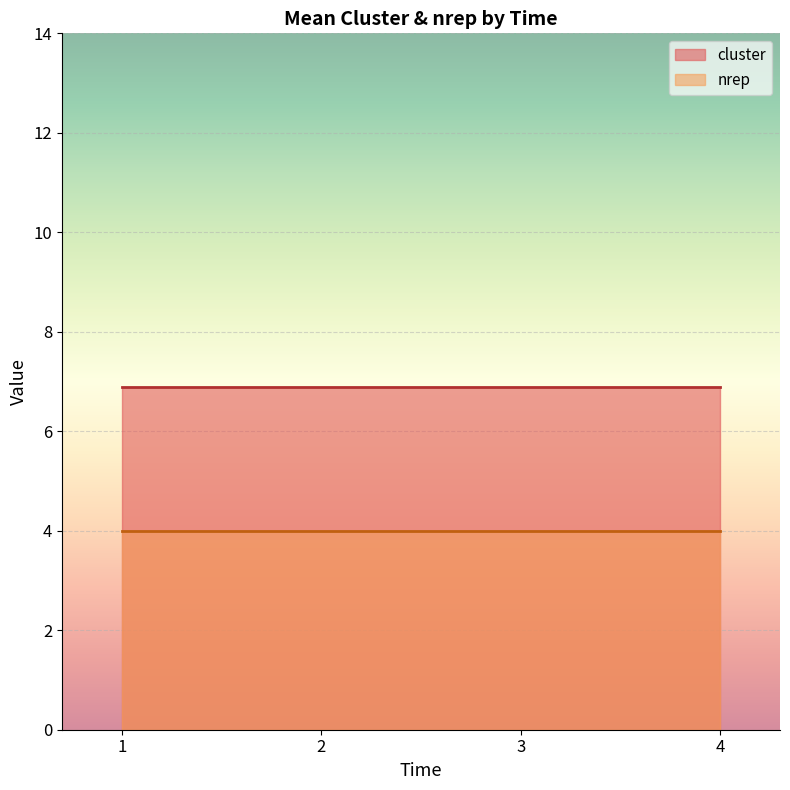

The cluster series shows 6.9 at 3. True or false?

True